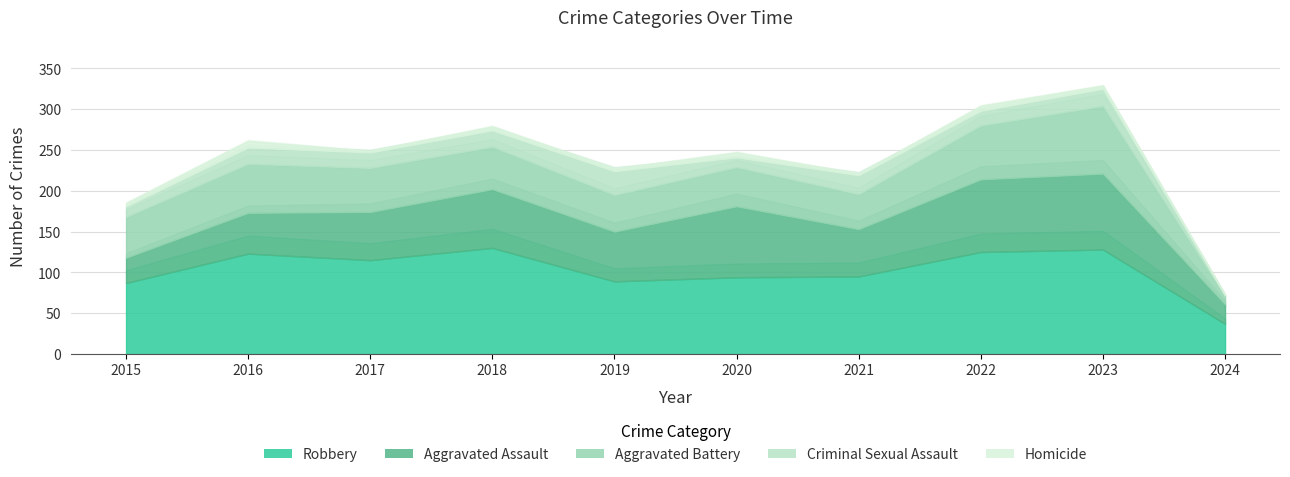

What is the value of the Robbery point at the 4th from the left?

130